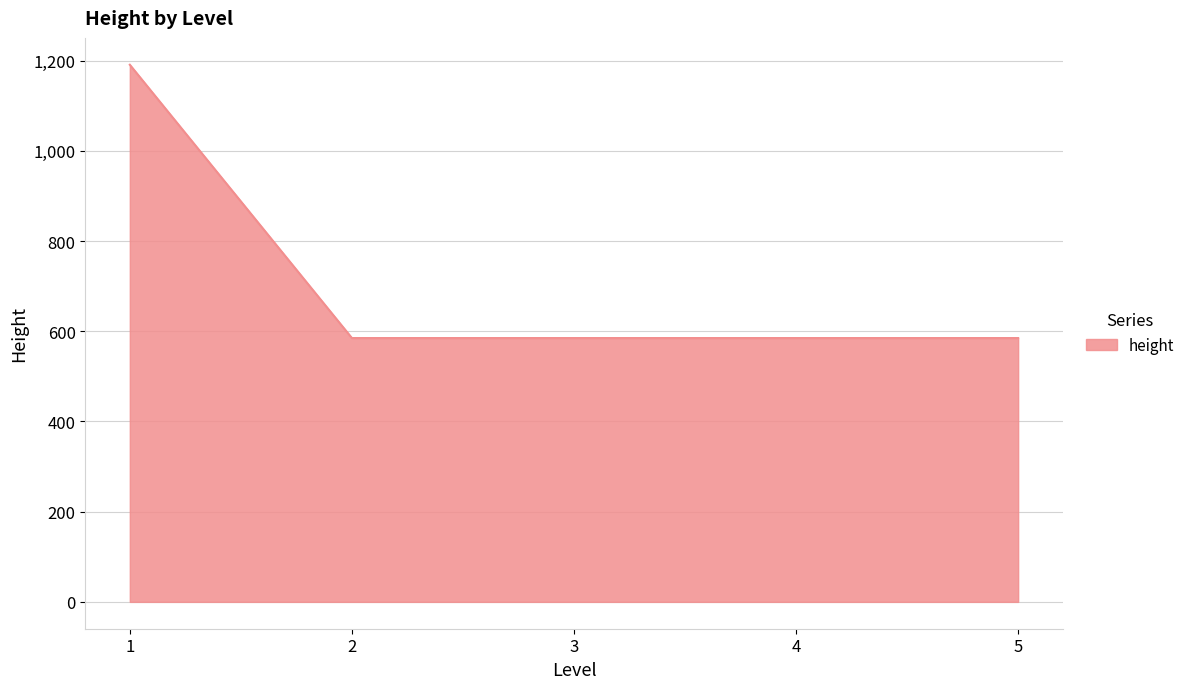

What is the ratio of the value at 2 to the value at 4?

1.0